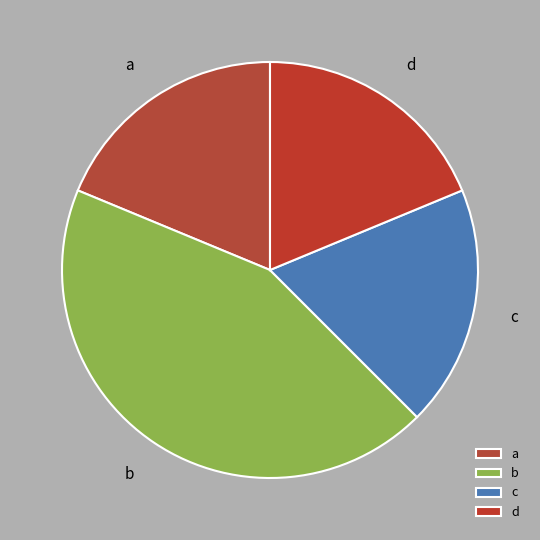

True or false: d accounts for 19% of the total.

True